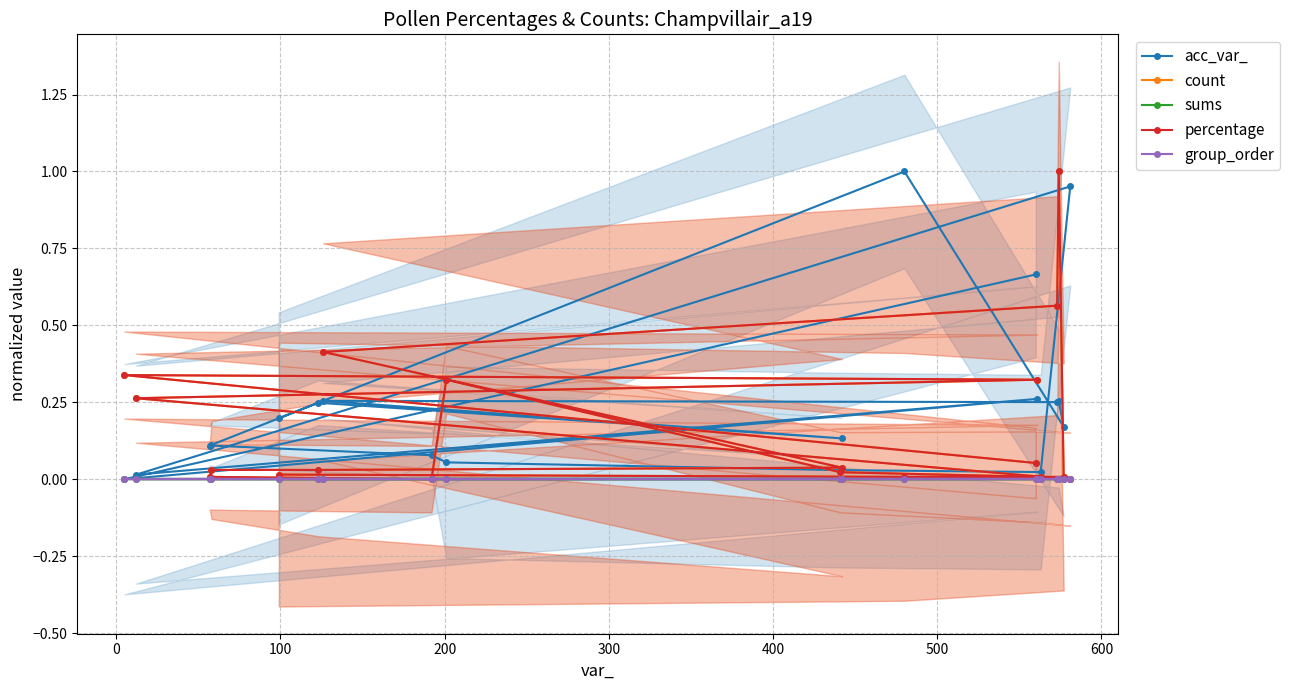

Is the value of group_order at 400 greater than the value of count at 13?

No